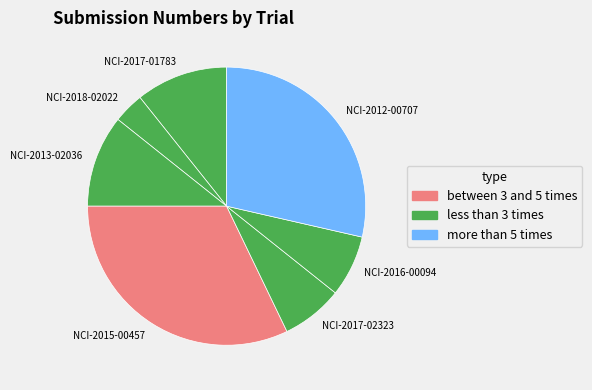

True or false: NCI-2018-02022 accounts for 18% of the total.

False